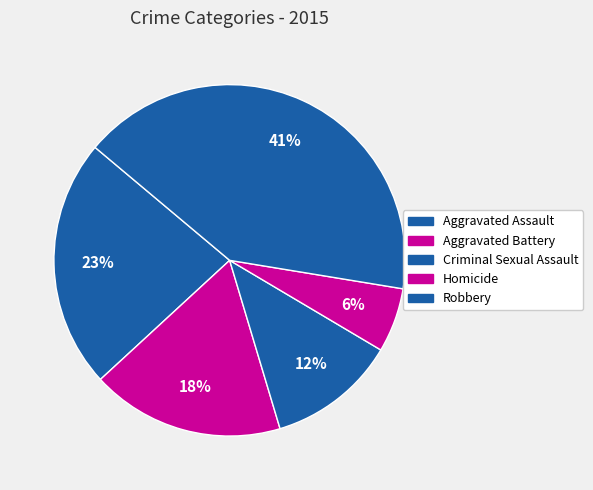

How many slices are in this pie chart?

5